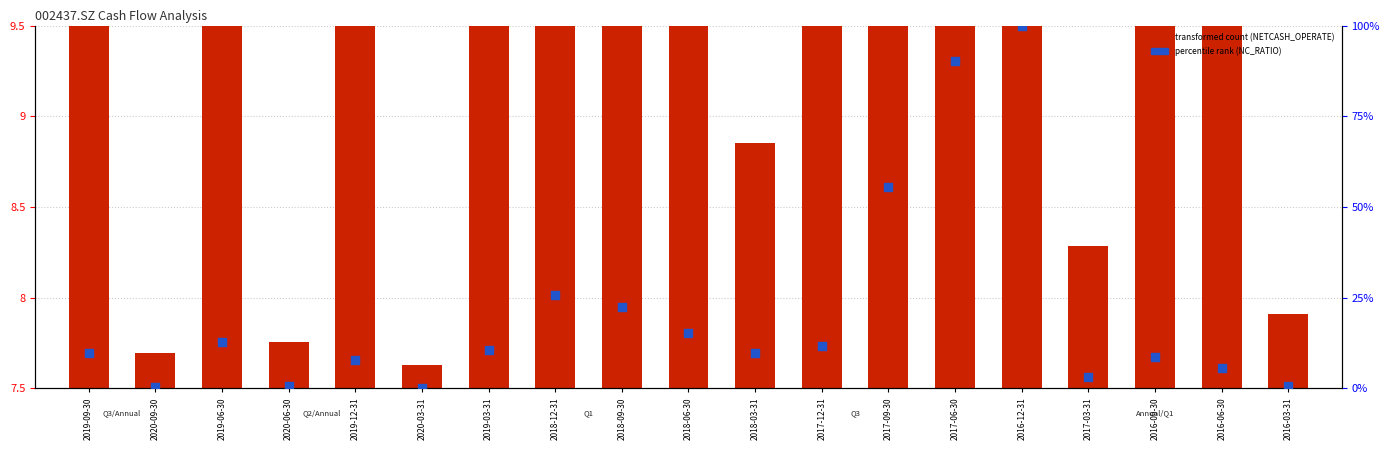

Which series reaches the minimum Y coordinate?

percentile rank (NETCASH_OPERATE_RATIO)